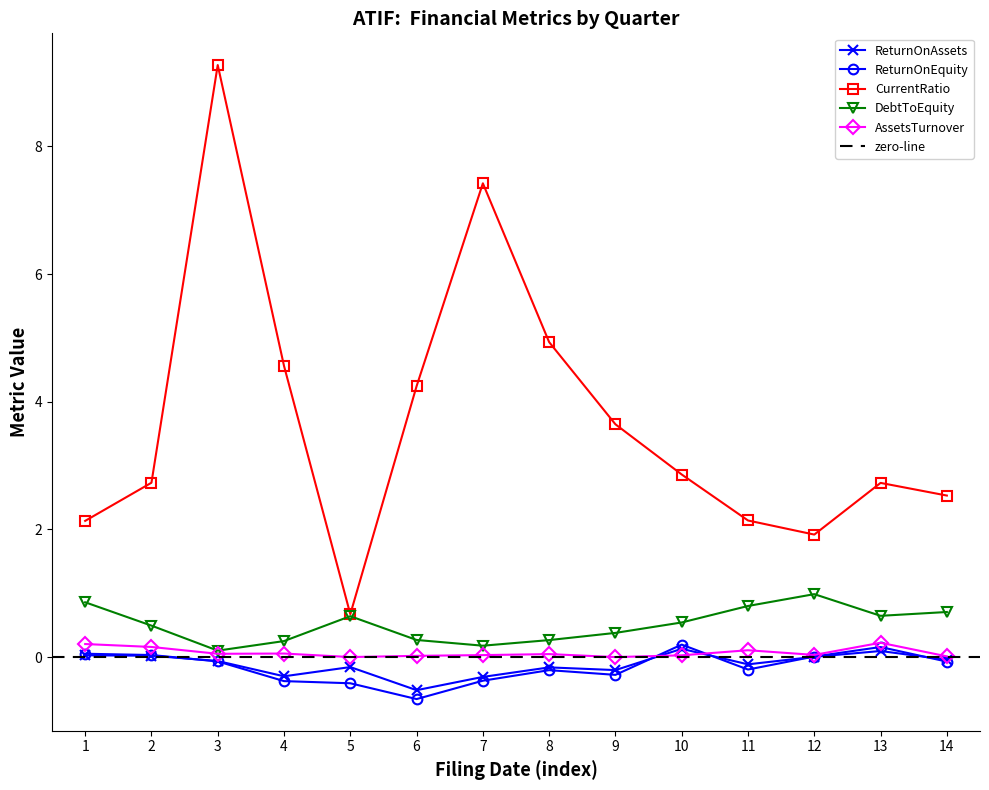

Which category has the highest value in the CurrentRatio series?

3